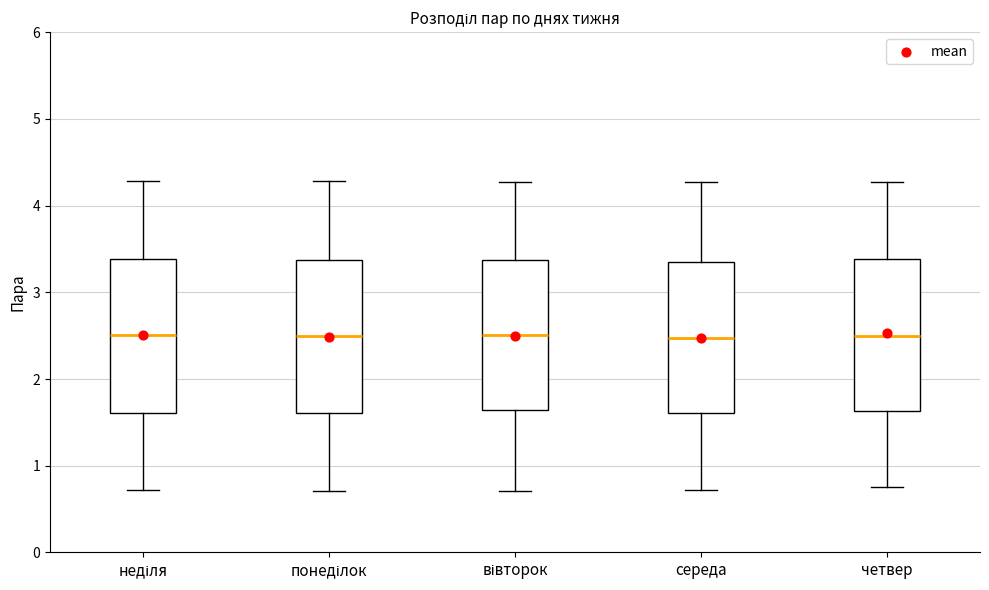

Reading left to right, transcribe this box plot: for each box, give where its median line is, the range the box spans, and where its two whiskers end, as read against the y-axis. The values are not printed on the chart, so give them approximately, as read against the axis.

неділя: median 2.5, box 1.6 to 3.4, whiskers 0.7 to 4.3
понеділок: median 2.5, box 1.6 to 3.4, whiskers 0.7 to 4.3
вівторок: median 2.5, box 1.6 to 3.4, whiskers 0.7 to 4.3
середа: median 2.5, box 1.6 to 3.4, whiskers 0.7 to 4.3
четвер: median 2.5, box 1.6 to 3.4, whiskers 0.8 to 4.3